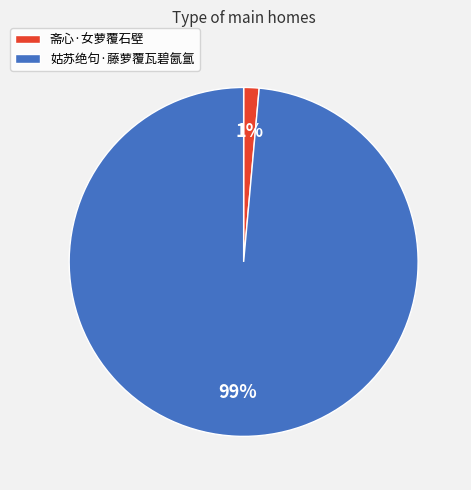

What percentage is the 姑苏绝句·藤萝覆瓦碧氤氲 slice, to the nearest percent?

99%